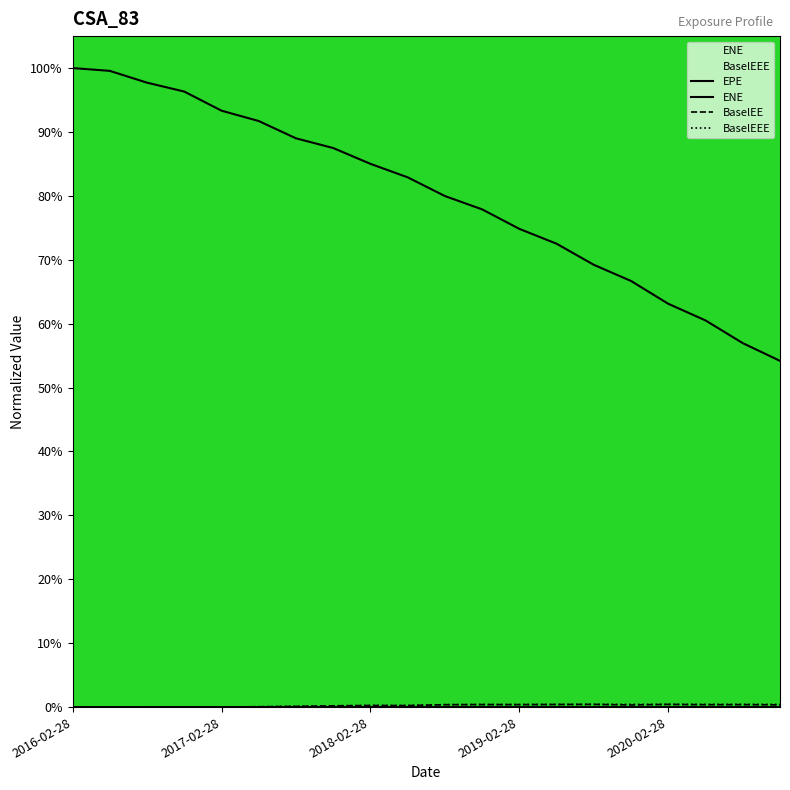

Is it true that BaselEEE equals 0.0 at 15?

True